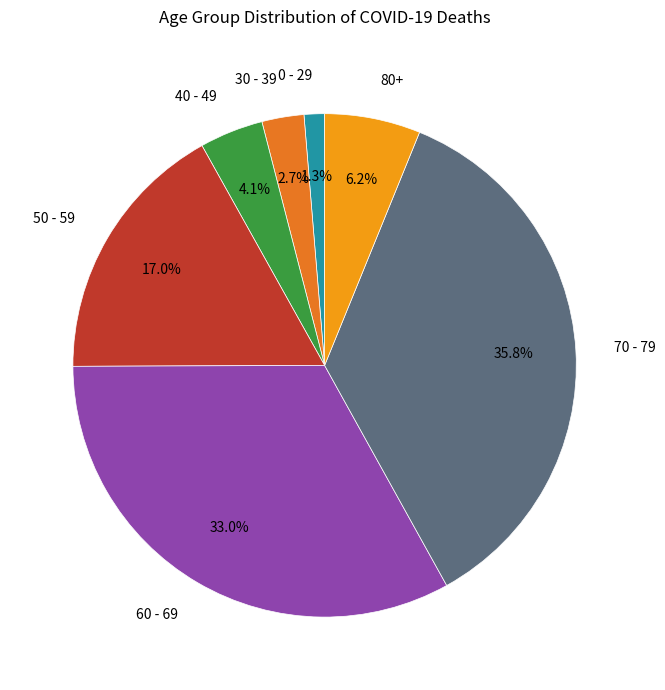

Which has a higher value, 80+ or 40 - 49?

80+